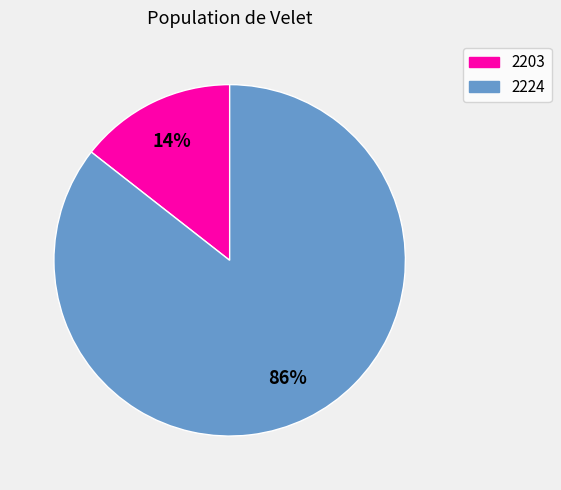

True or false: 2203 accounts for 4% of the total.

False